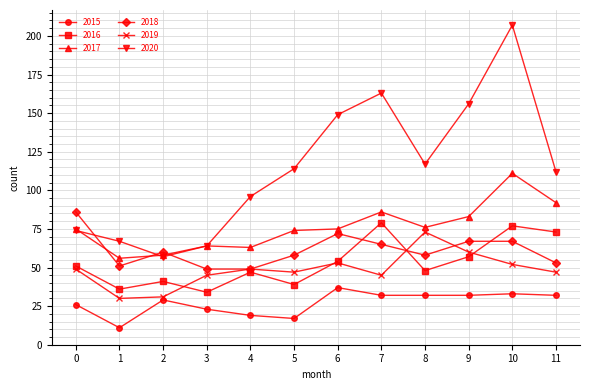

Which series has the widest spread of values?

2020